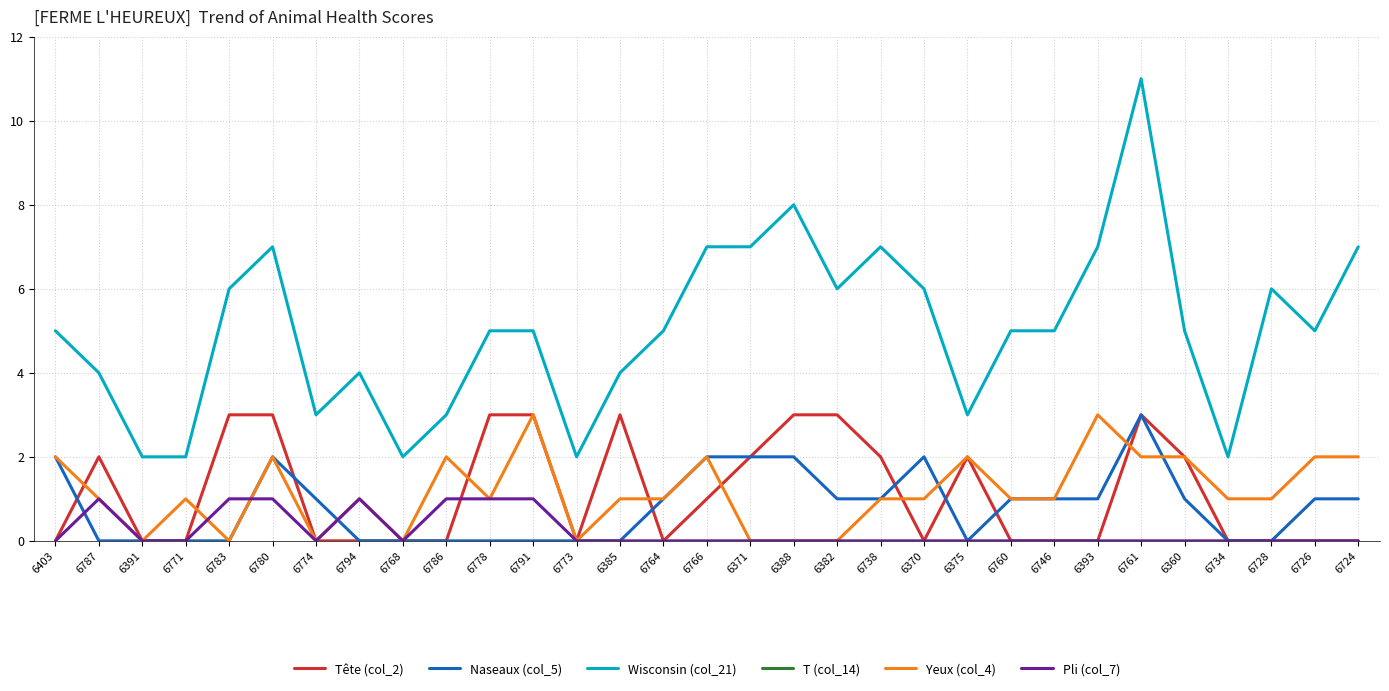

Where do Pli (col_7) and Naseaux (col_5) first cross each other?

6403 and 6787